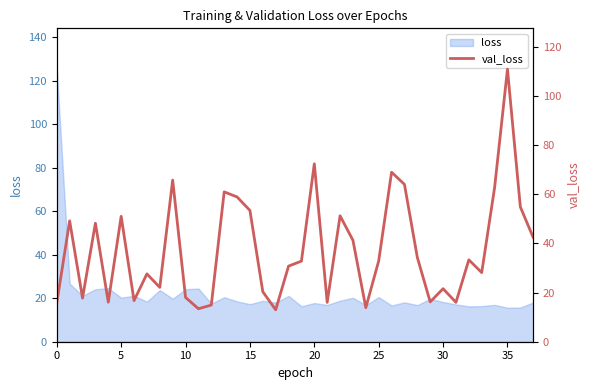

Between 31 and 14, which is larger?

14